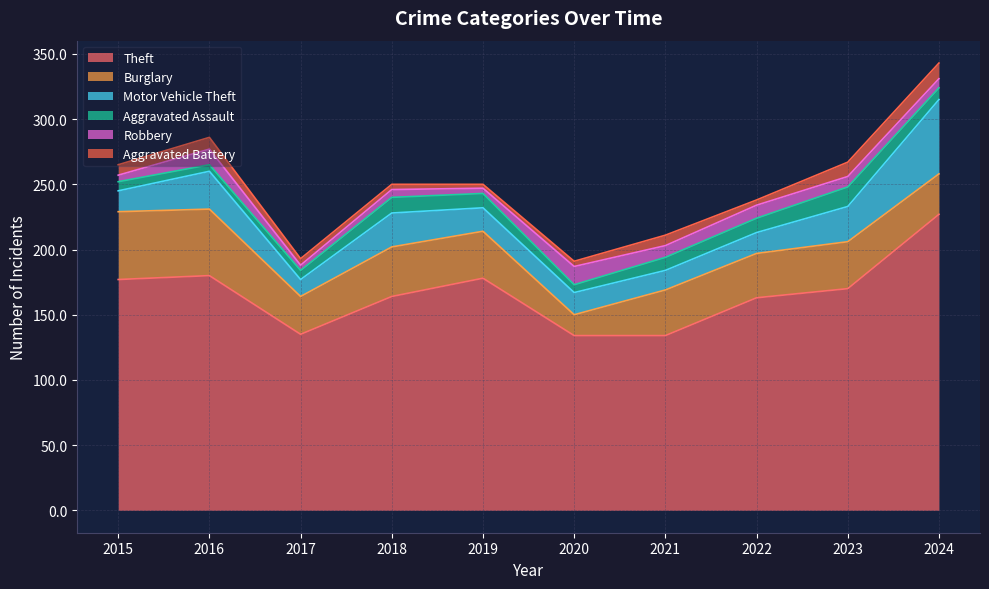

What is the difference between the maximum and minimum values in the Theft series?

93